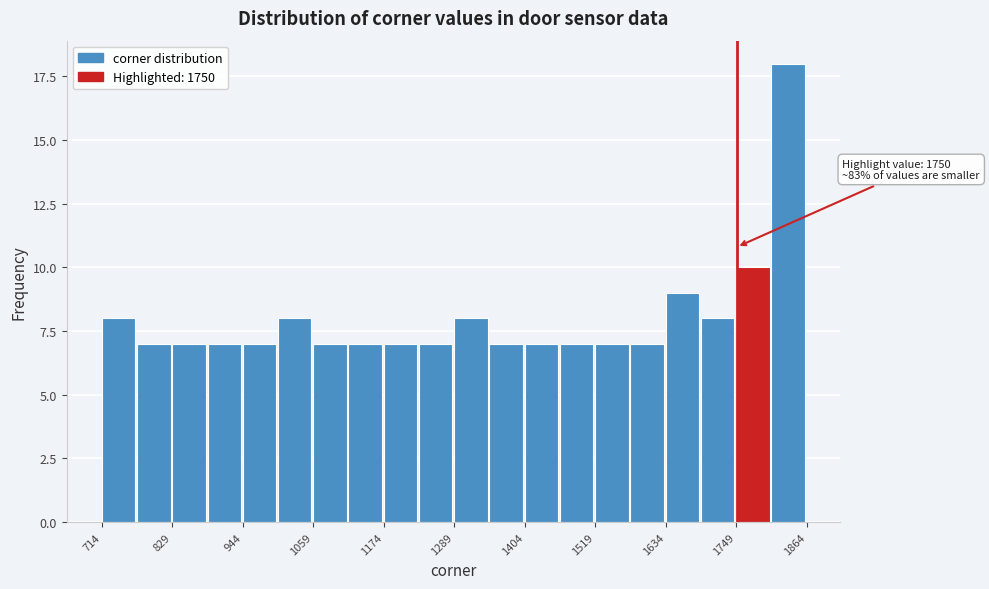

Around what value on the x-axis is the tallest bar? Give the approximate position of its centre, as read against the axis.

1840